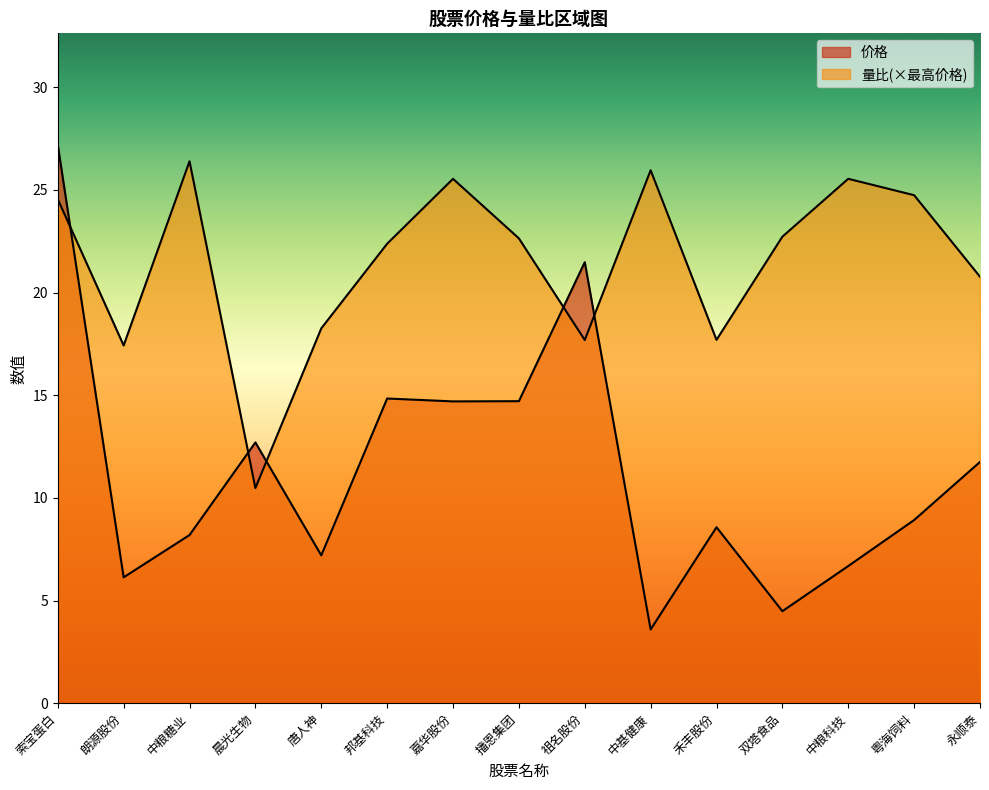

What is the value of the 量比 point at the 6th from the left?

22.4